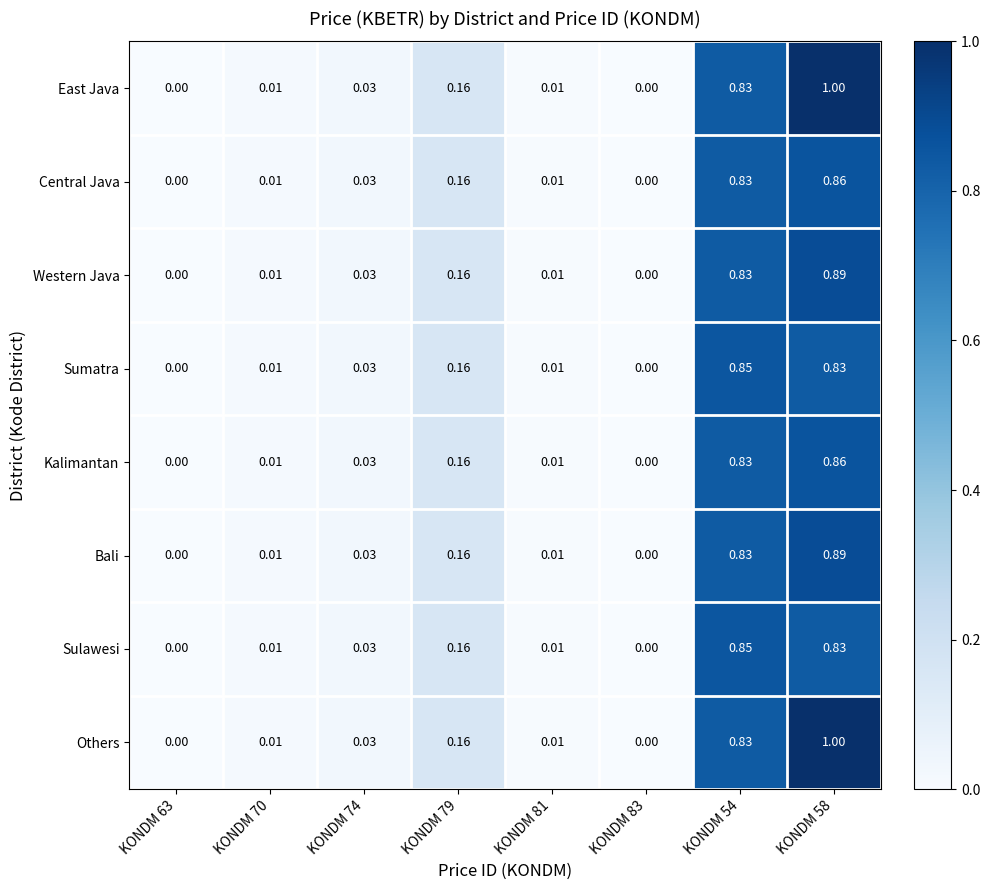

Is the value of Others at KONDM 70 greater than the value of Bali at KONDM 83?

Yes